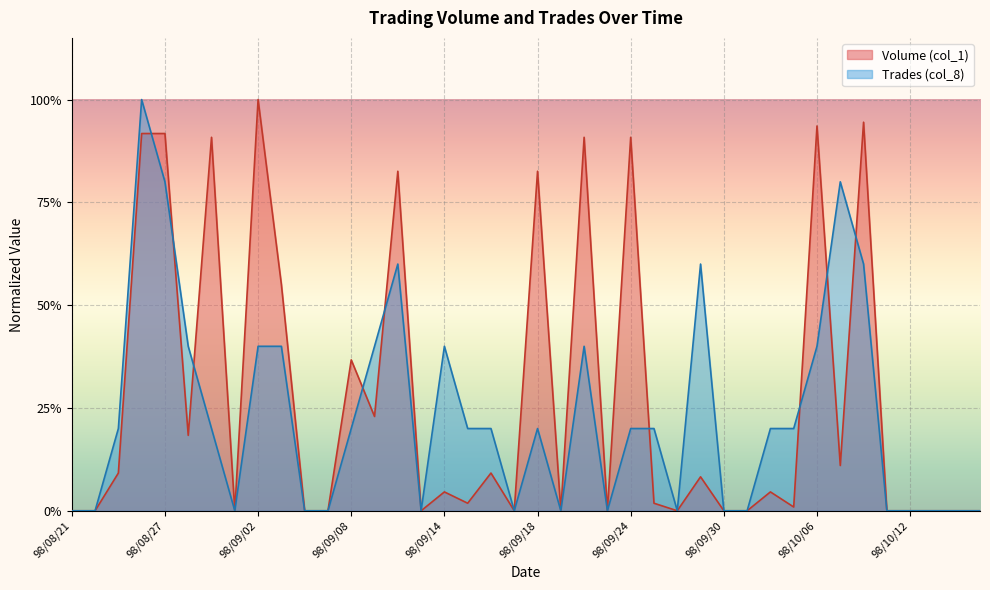

How many interior local valleys does the Trades (col_8) series have?

6